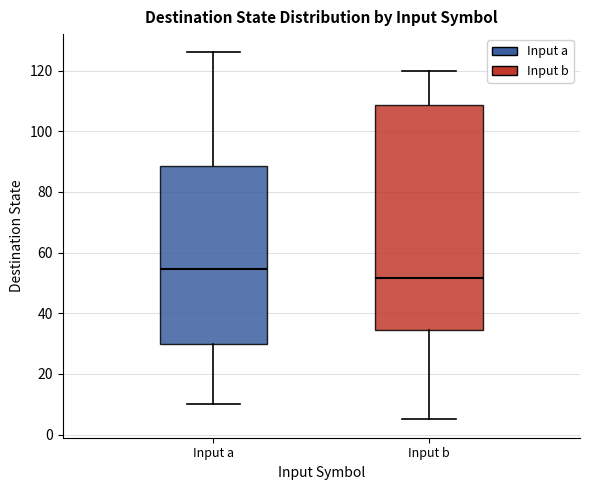

Comparing the boxes themselves (not the whiskers), which one is the tallest?

Input b